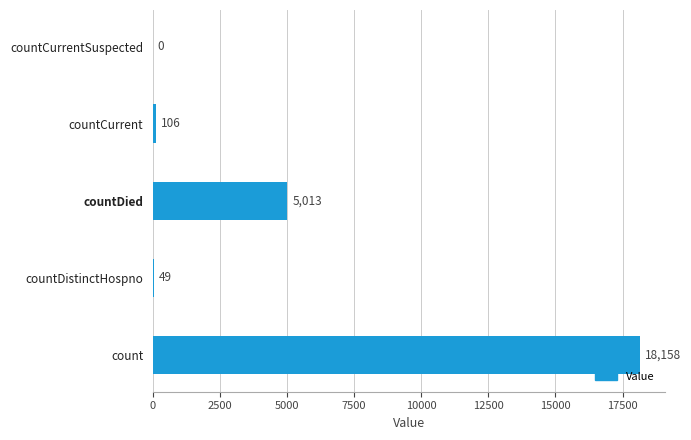

What is the maximum value shown in the chart?

18158